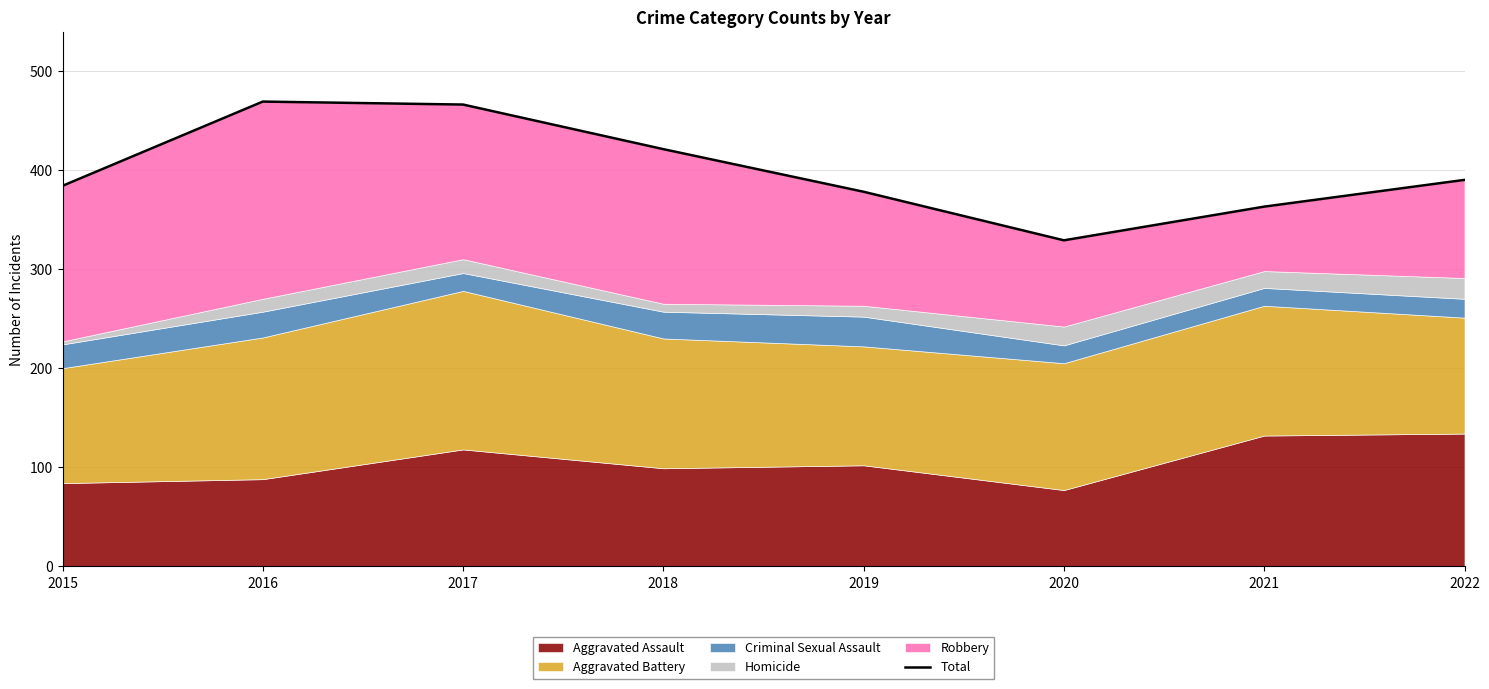

Where is the first local maximum?

2016